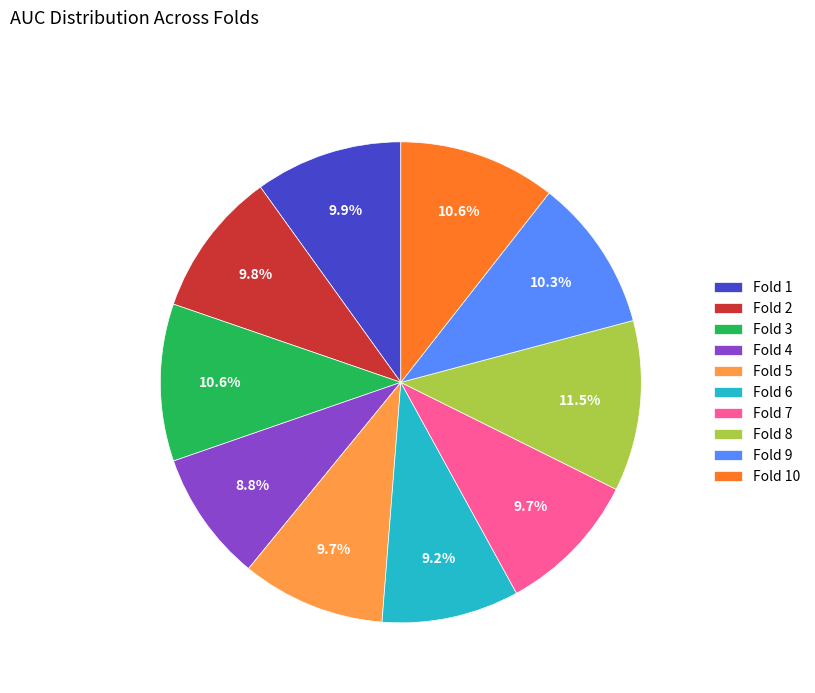

Which category has the biggest portion of the pie?

Fold 8